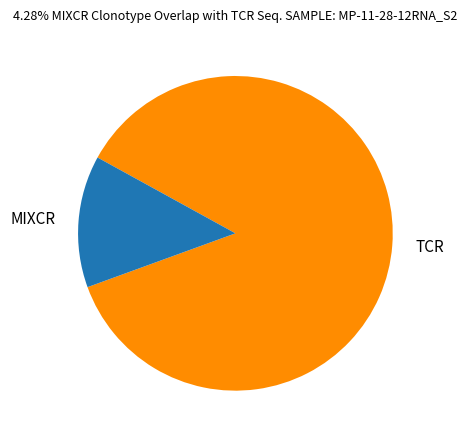

Is it true that TCR is 86% of the pie?

True